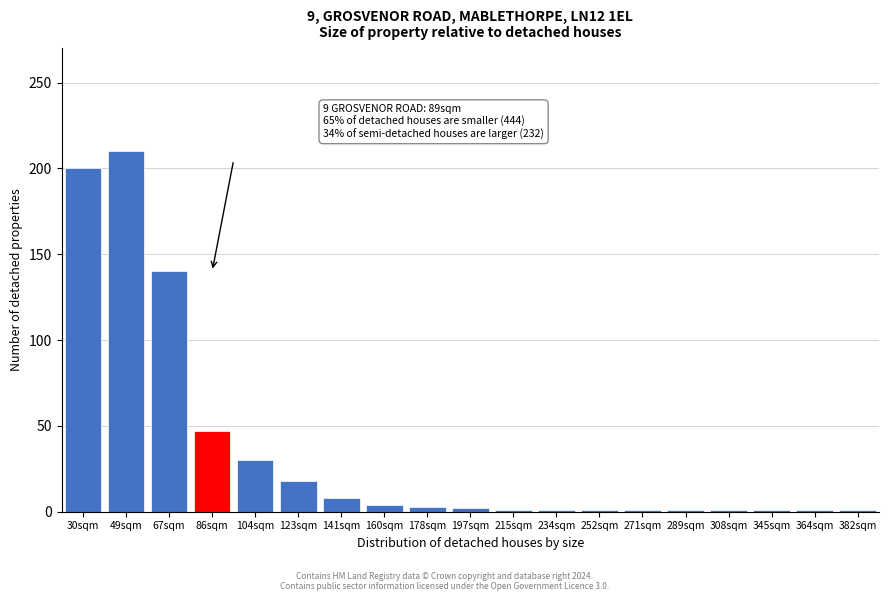

What is the average value?

35